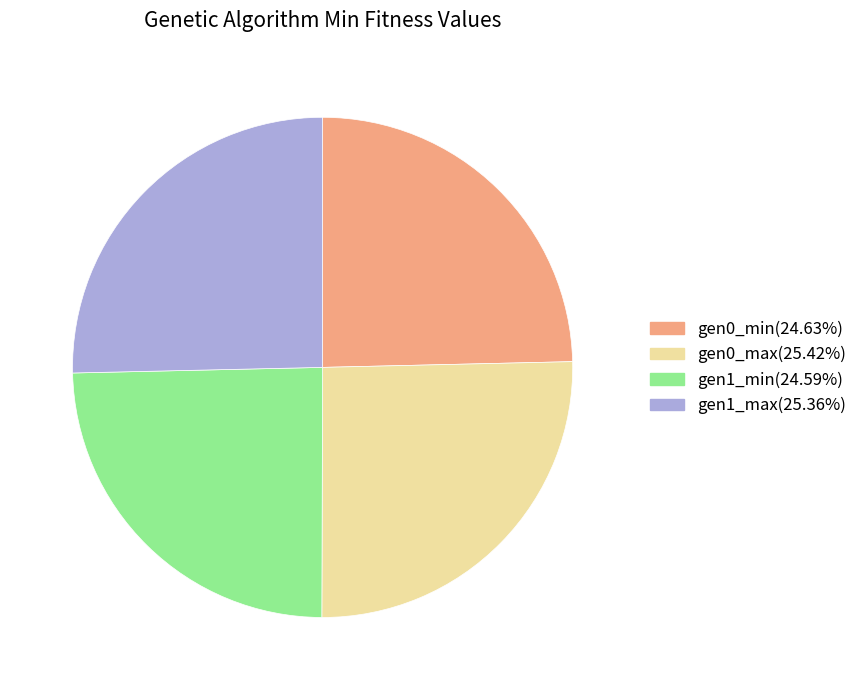

Do gen0_max(25.42%) and gen1_max(25.36%) together represent more than half of the pie?

Yes